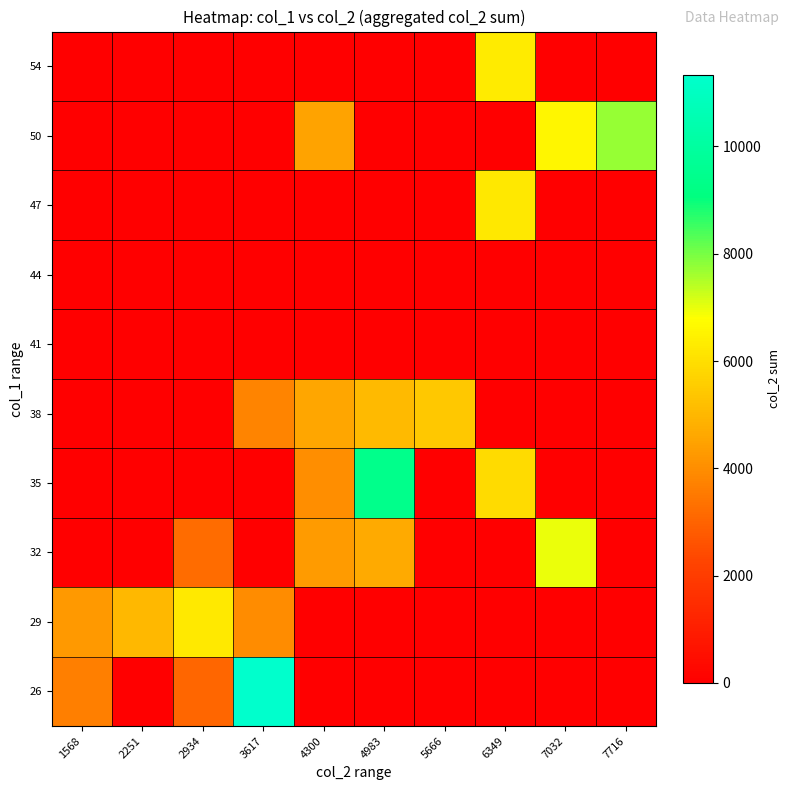

Reading left to right, transcribe all the data shown in this chart.

26: 1568=3654	2251=0	2934=3089	3617=11338	4300=0	4983=0	5666=0	6349=0	7032=0	7716=0
29: 1568=4264	2251=5015	2934=6284	3617=3954	4300=0	4983=0	5666=0	6349=0	7032=0	7716=0
32: 1568=0	2251=0	2934=3223	3617=0	4300=4311	4983=4660	5666=0	6349=0	7032=6978	7716=0
35: 1568=0	2251=0	2934=0	3617=0	4300=4028	4983=9412	5666=0	6349=5894	7032=0	7716=0
38: 1568=0	2251=0	2934=0	3617=3771	4300=4578	4983=5091	5666=5441	6349=0	7032=0	7716=0
41: 1568=0	2251=0	2934=0	3617=0	4300=0	4983=0	5666=0	6349=0	7032=0	7716=0
44: 1568=0	2251=0	2934=0	3617=0	4300=0	4983=0	5666=0	6349=0	7032=0	7716=0
47: 1568=0	2251=0	2934=0	3617=0	4300=0	4983=0	5666=0	6349=6205	7032=0	7716=0
50: 1568=0	2251=0	2934=0	3617=0	4300=4492	4983=0	5666=0	6349=0	7032=6566	7716=7716
54: 1568=0	2251=0	2934=0	3617=0	4300=0	4983=0	5666=0	6349=6320	7032=0	7716=0